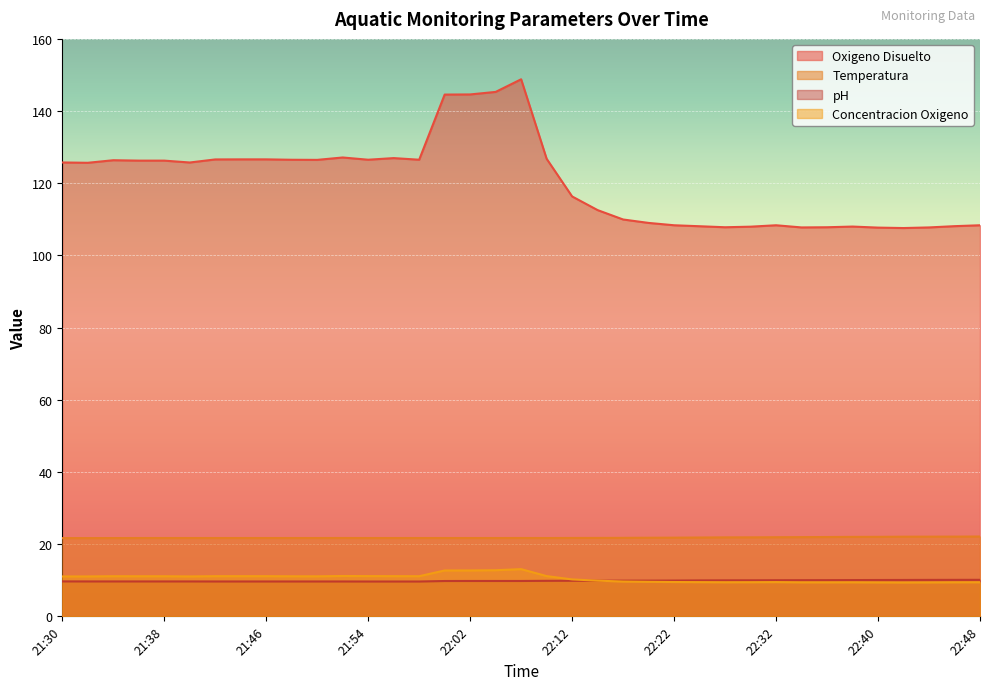

At how many categories does at least one series exceed 70?

37